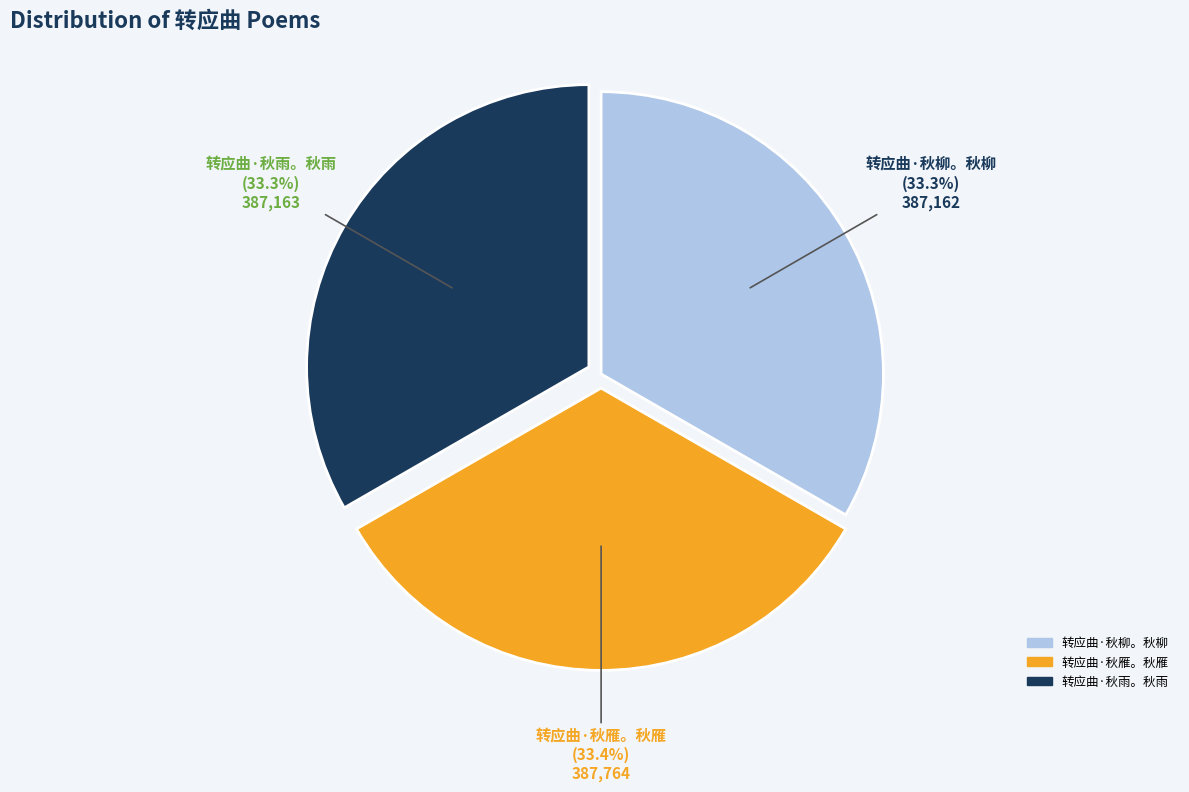

To the nearest percent, what is the combined percentage of 转应曲·秋柳。秋柳 and 转应曲·秋雁。秋雁?

67%